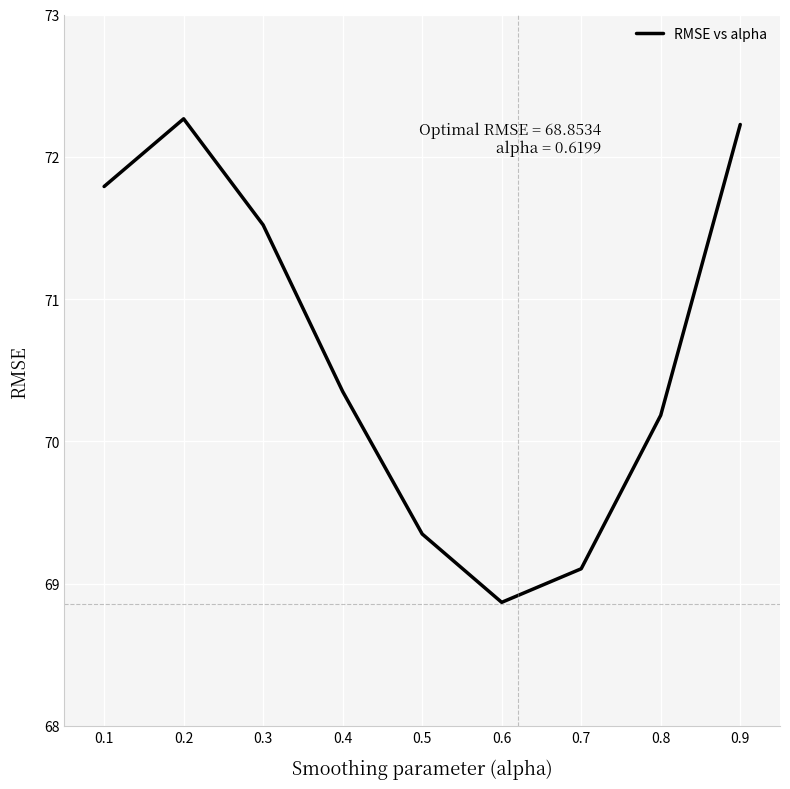

Reading left to right, transcribe all the data shown in this chart.

71.8	72.3	71.5	70.4	69.3	68.9	69.1	70.2	72.2